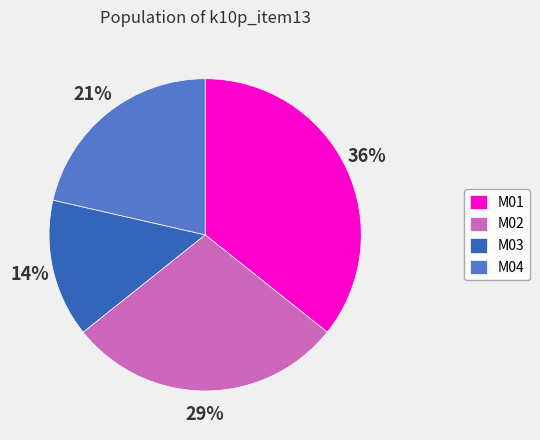

Which slice is the largest?

M01